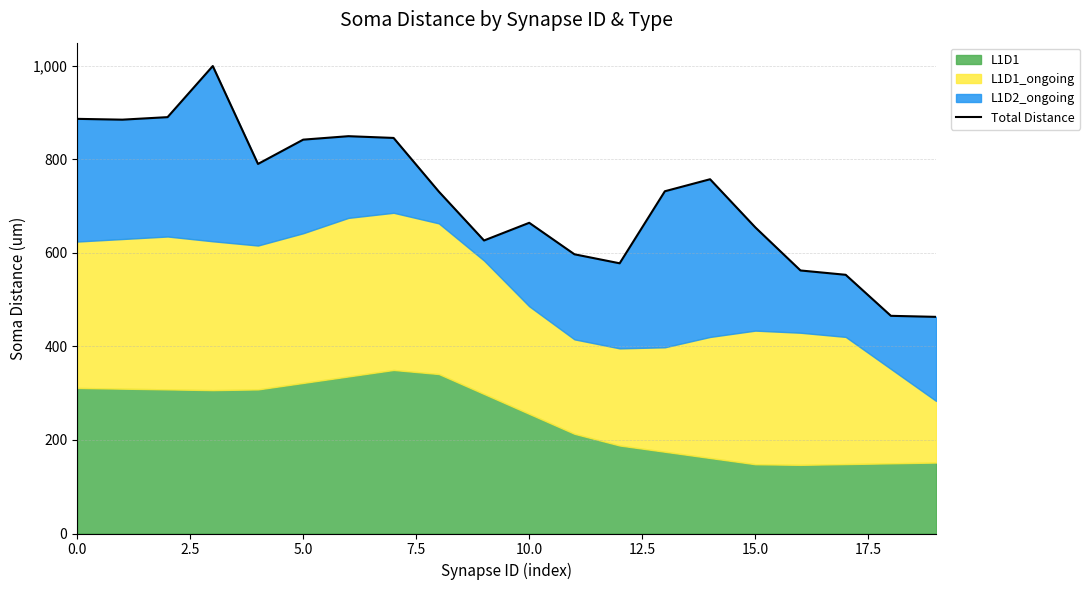

How many categories are shown in the chart?

20